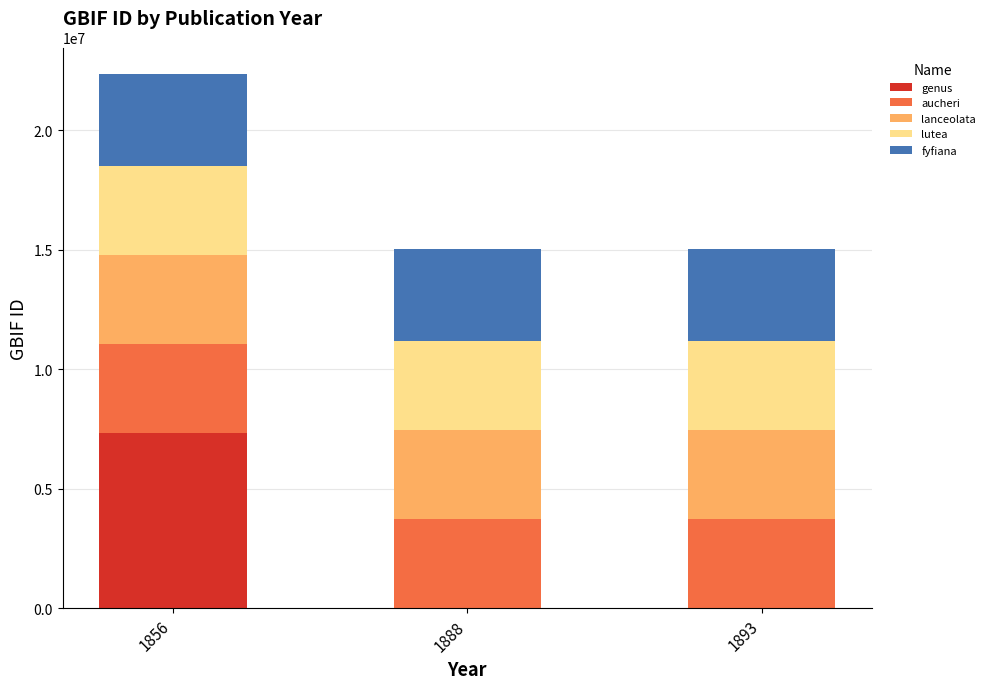

What are all the series names shown in the legend?

genus, aucheri, lanceolata, lutea, fyfiana